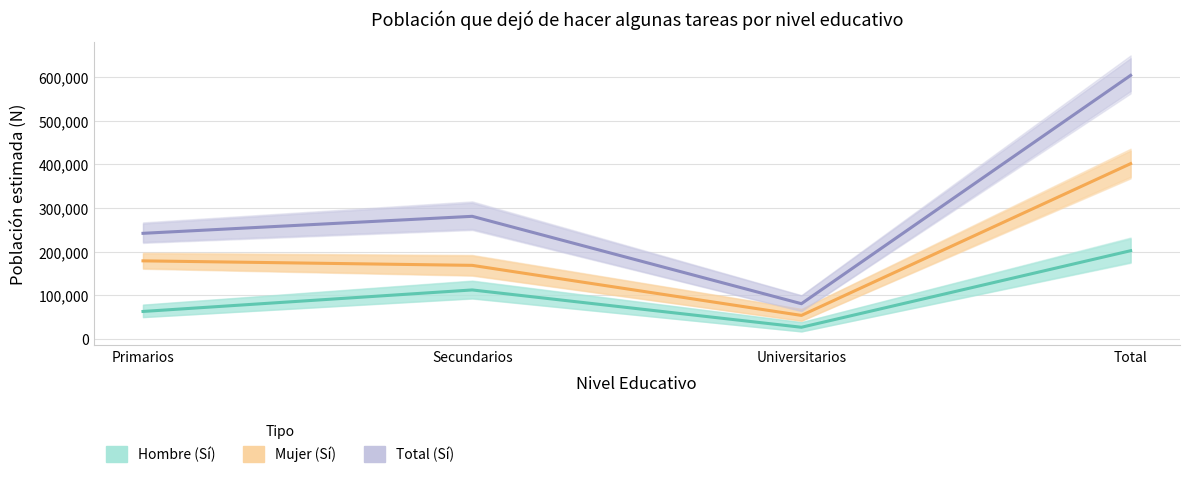

What is the difference between the Mujer (Sí) values at Total and Secundarios?

232839